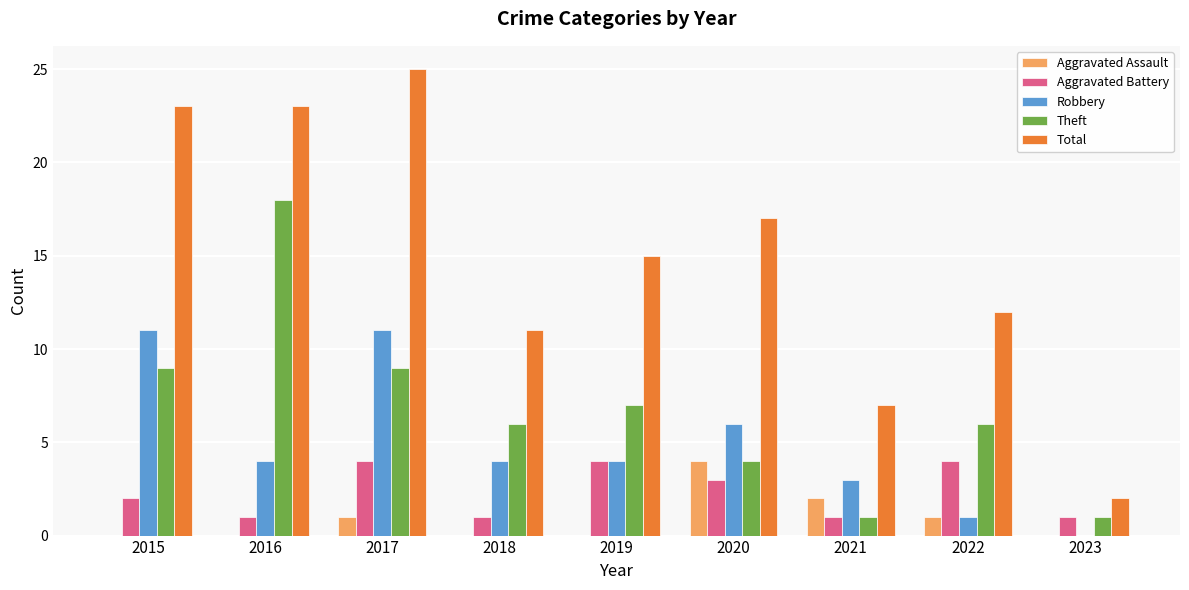

Reading left to right, transcribe all the data shown in this chart.

Aggravated Assault: 0	0	1	0	0	4	2	1	0
Aggravated Battery: 2	1	4	1	4	3	1	4	1
Robbery: 11	4	11	4	4	6	3	1	0
Theft: 9	18	9	6	7	4	1	6	1
Total: 23	23	25	11	15	17	7	12	2